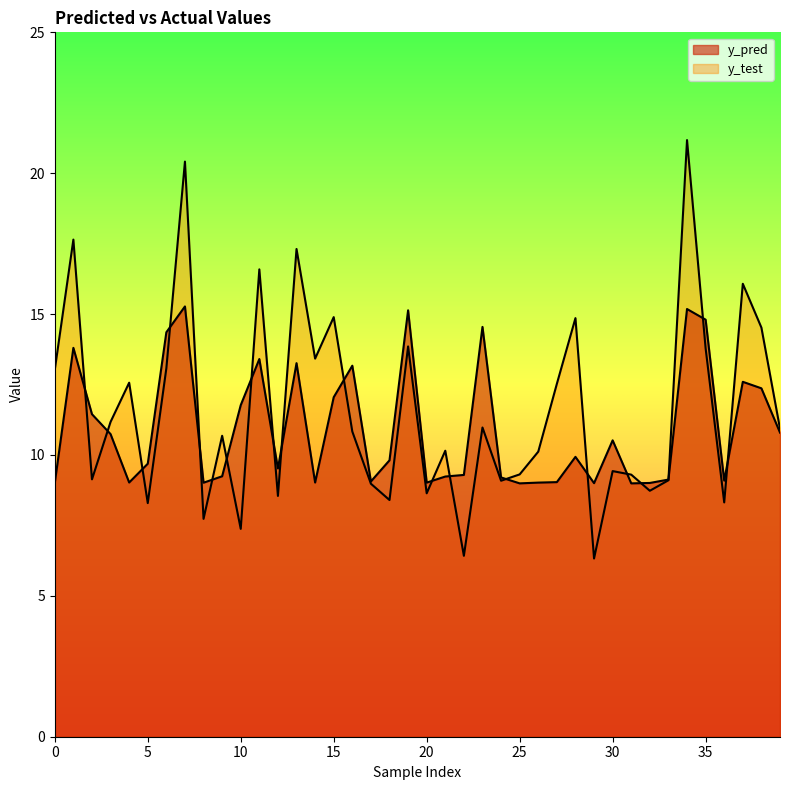

Does the chart display data point markers on the line(s)?

No